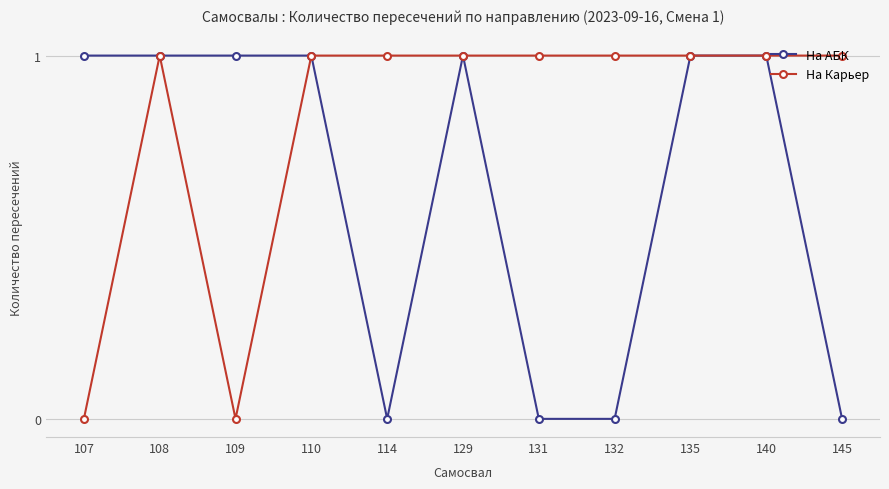

In На Карьер, how many points are lower than both neighbors (excluding endpoints)?

1